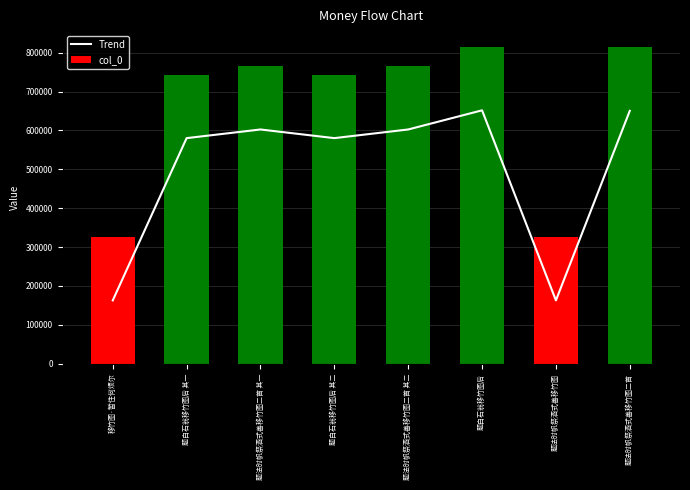

At which label is col_0 closest to 569965?

题白石翁移竹图后 其一